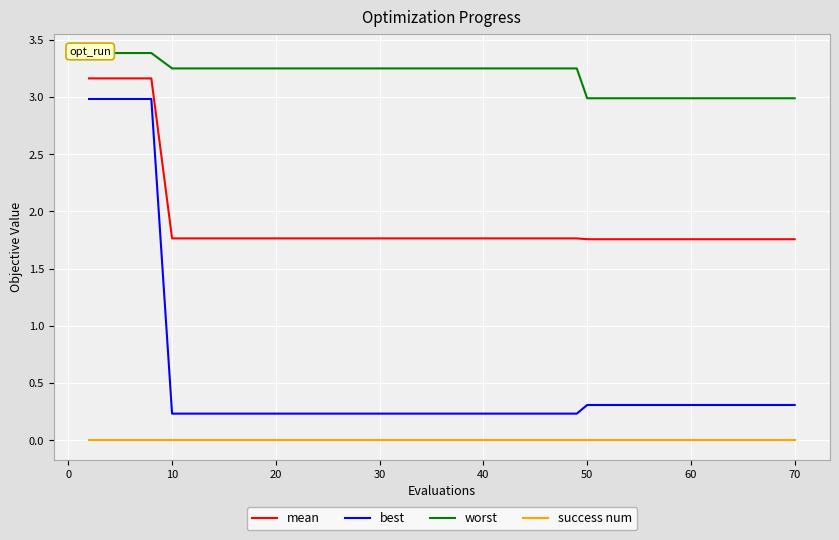

True or false: success num and best intersect in this chart.

False